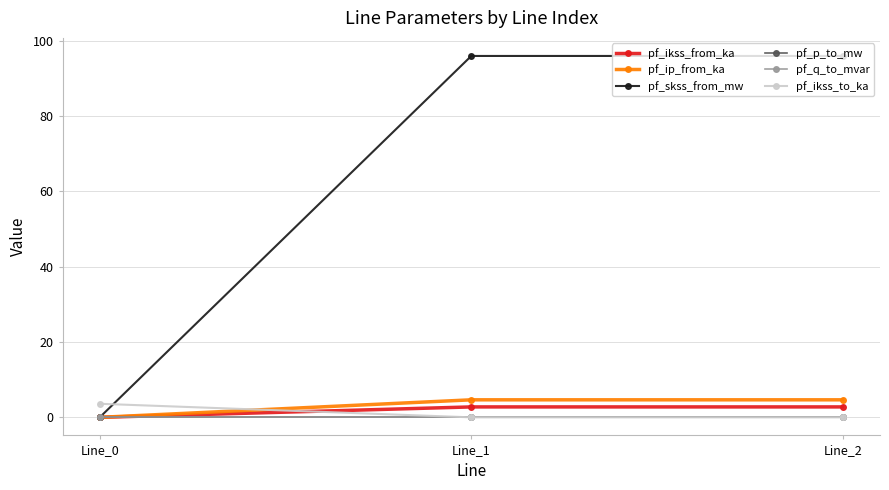

At which category is the sum across all series the highest?

Line_2